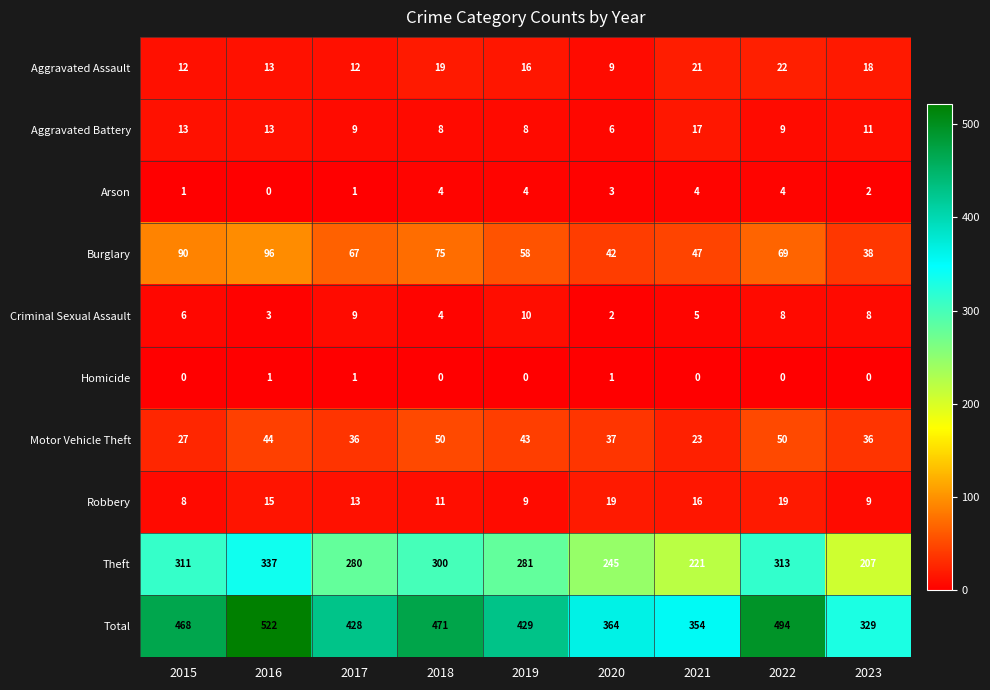

Rank the categories by Theft value from lowest to highest.

2023, 2021, 2020, 2017, 2019, 2018, 2015, 2022, 2016